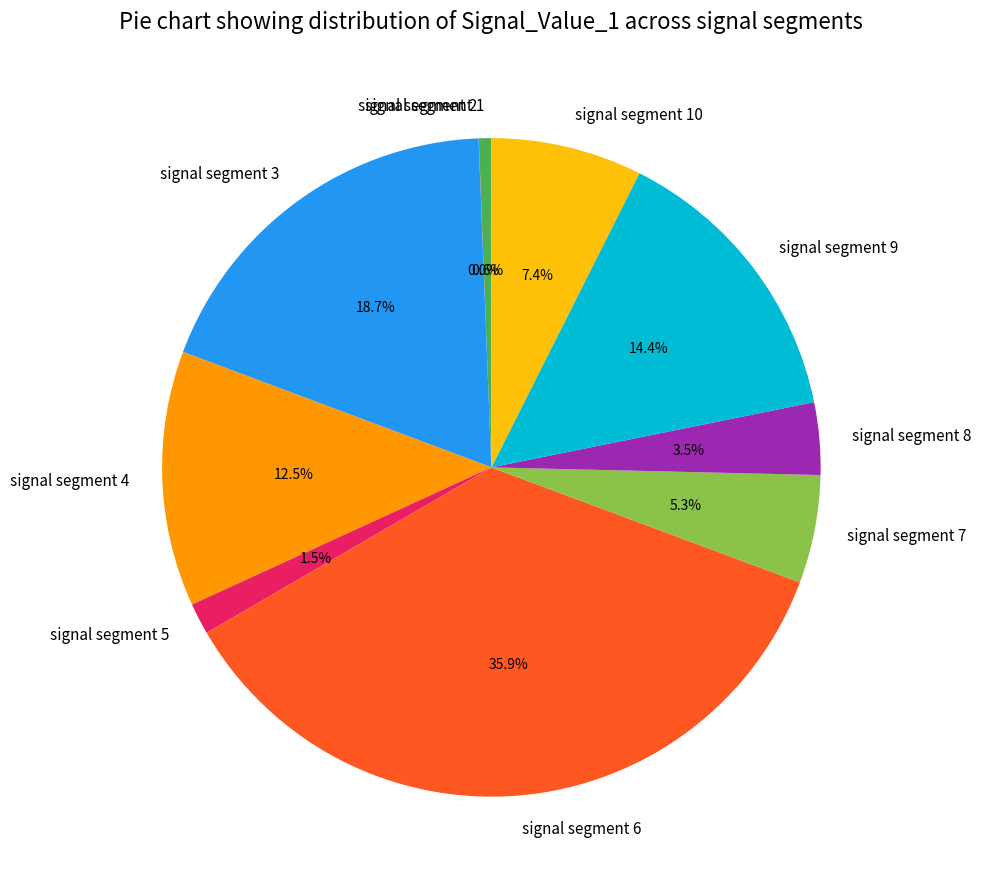

How much of the chart is everything except signal segment 5?

98.5%